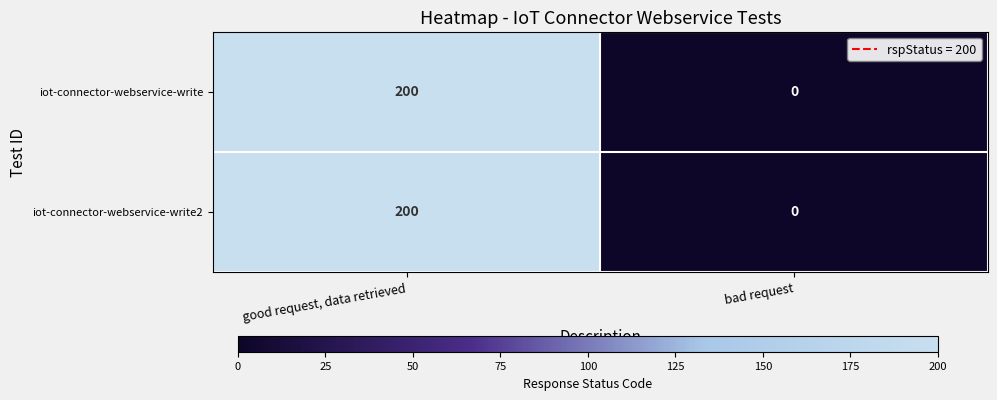

What is the greatest value displayed?

200